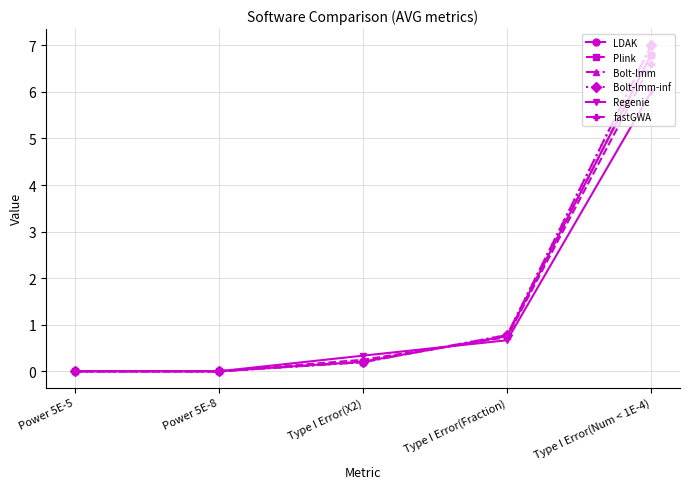

Does the chart display data point markers on the line(s)?

Yes